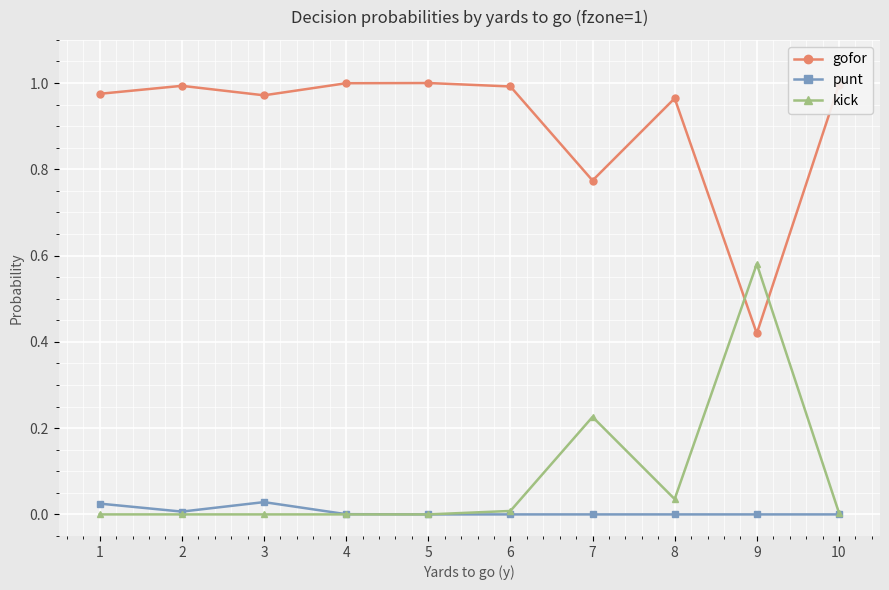

True or false: gofor has a value of 1.4 at 8.

False